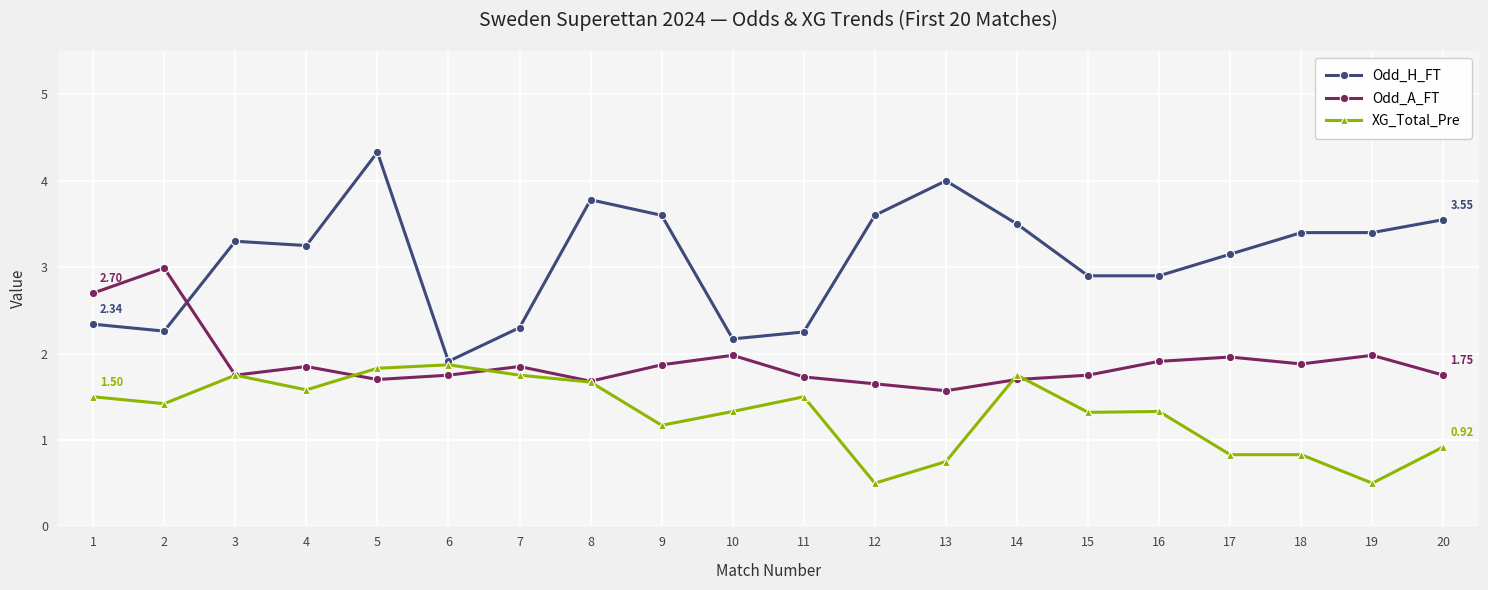

Rank the series at 9 from lowest to highest value.

XG_Total_Pre, Odd_A_FT, Odd_H_FT